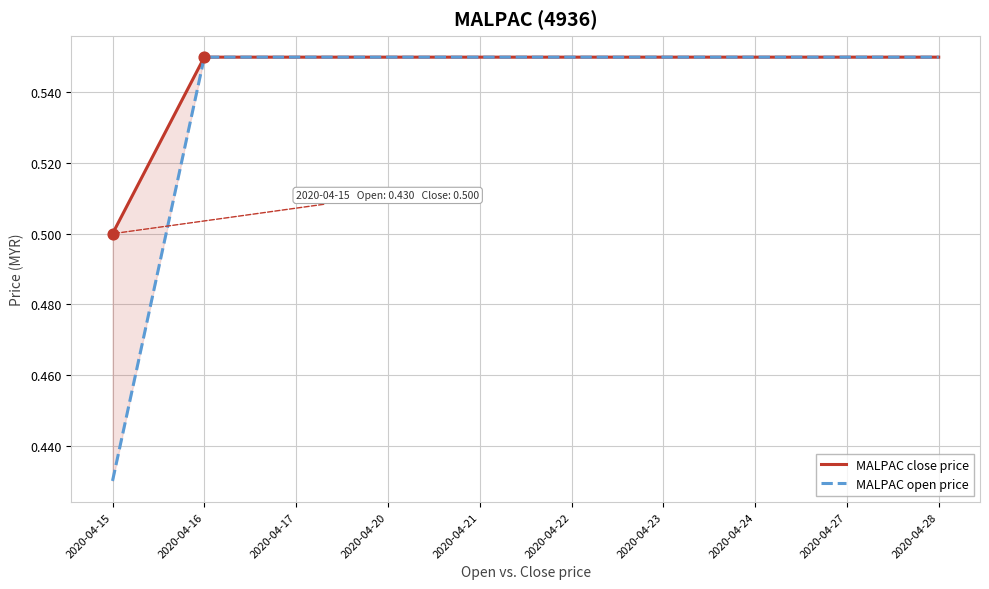

What is the total value across all series at 2020-04-17?

1.1